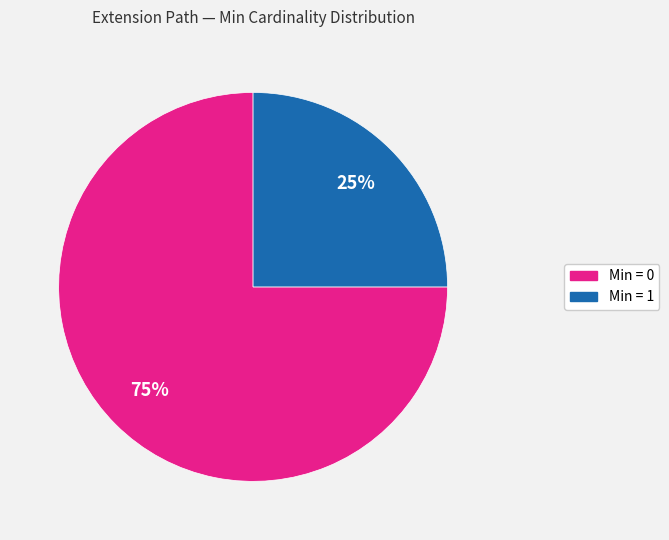

To the nearest percent, what is the difference between the largest and smallest slice percentages?

50%